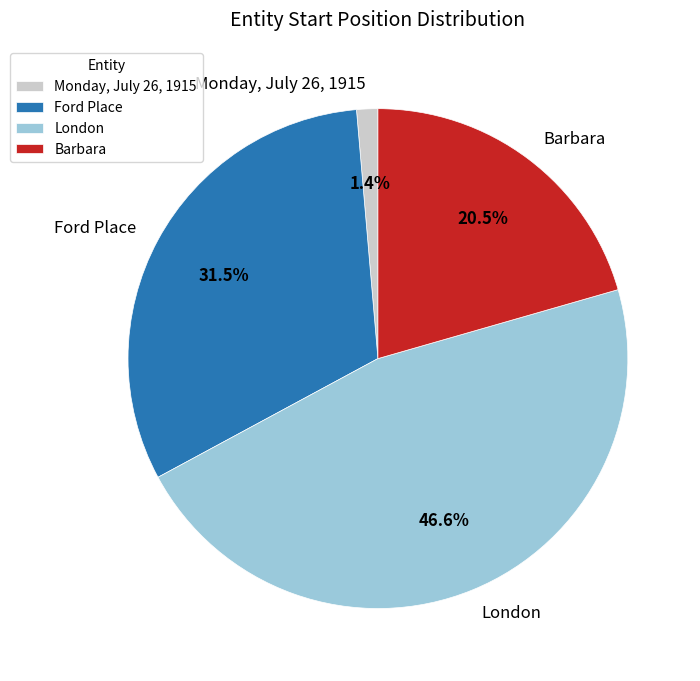

To the nearest percent, what is the combined percentage of London and Barbara?

67%